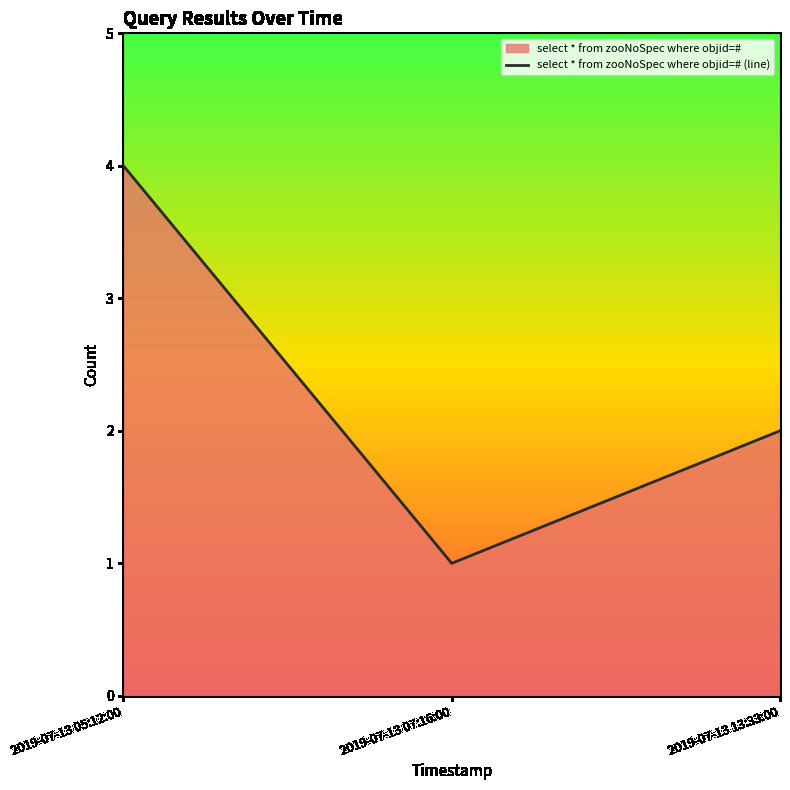

Does the chart display data point markers on the line(s)?

No